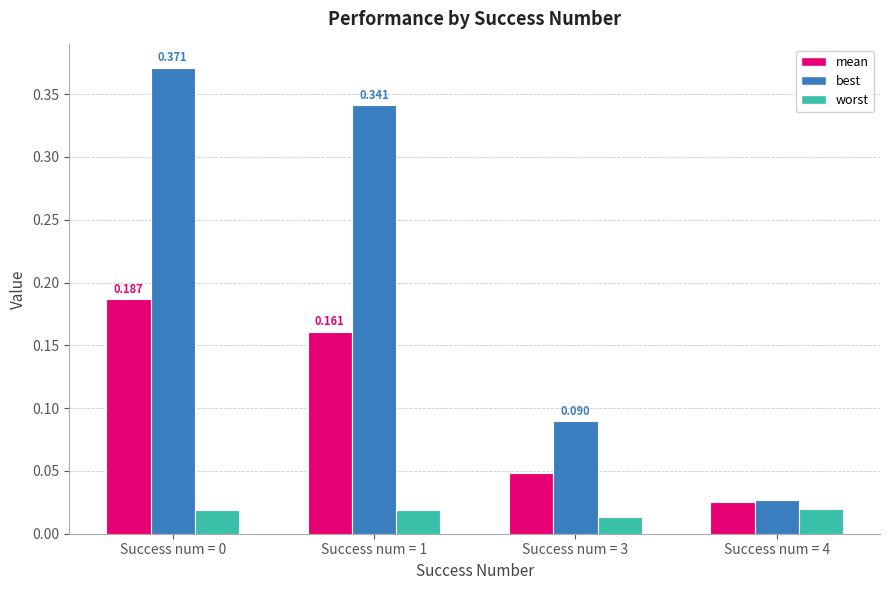

Which series has the largest total across all categories?

best